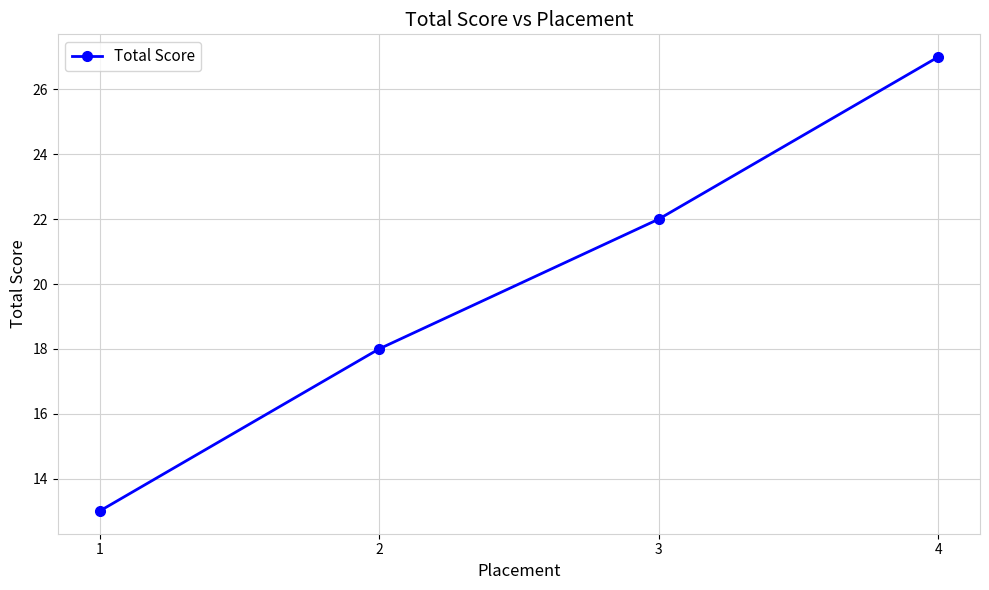

What is the change in value from 1 to 3?

+9